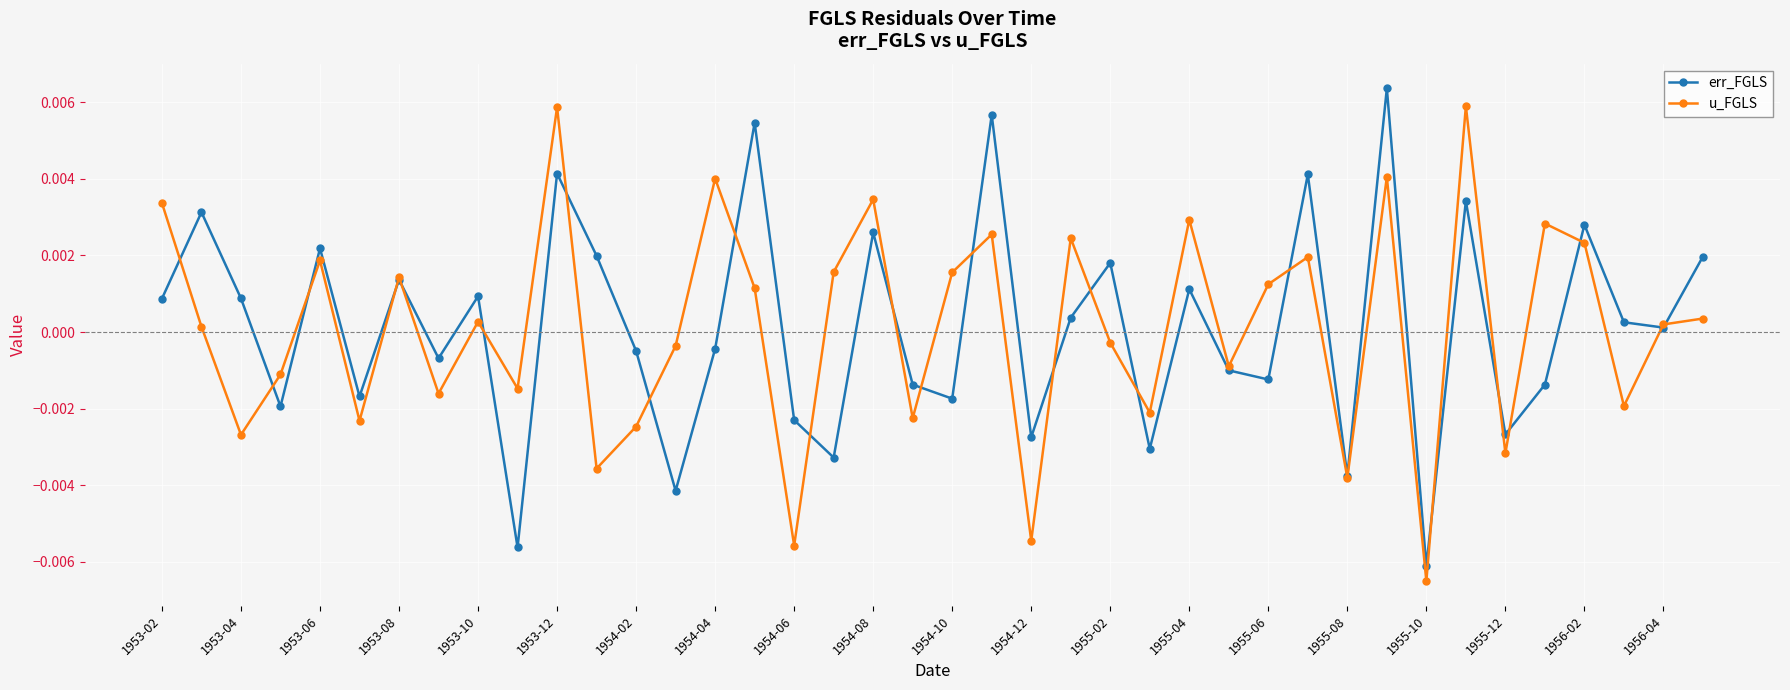

True or false: err_FGLS has more than 1 interior local peaks.

True